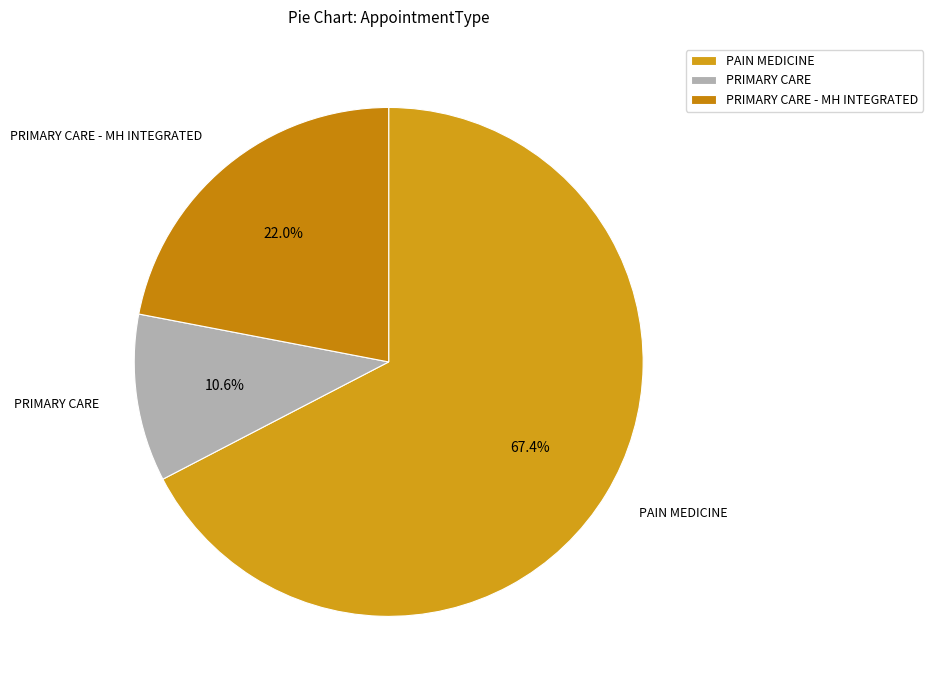

Is there any slice that represents more than half of the pie?

Yes